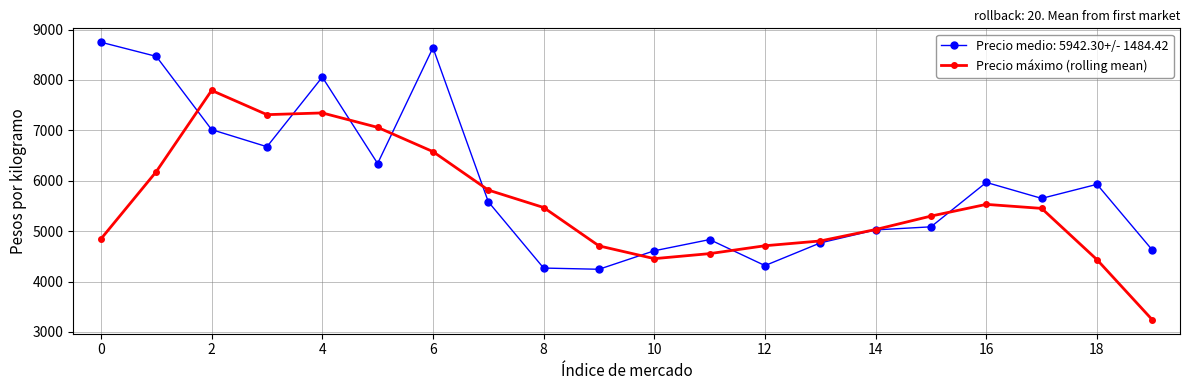

What is the value of the Precio máximo (rolling mean) point at the 11th from the left?

4454.6